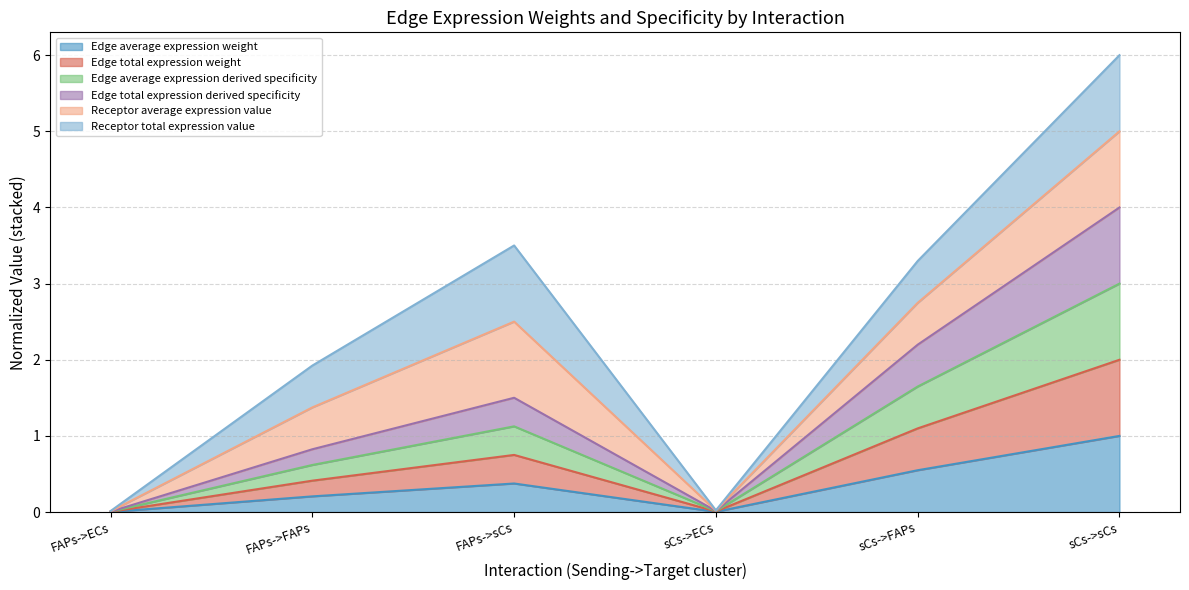

What is the difference between the maximum and second lowest values in the Edge average expression weight series?

1.0